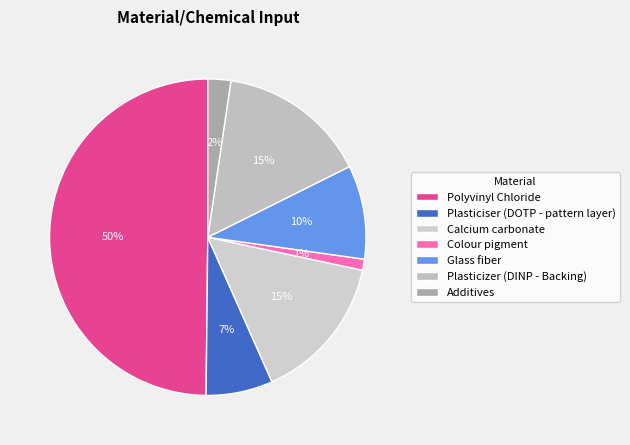

How many slices are in this pie chart?

7